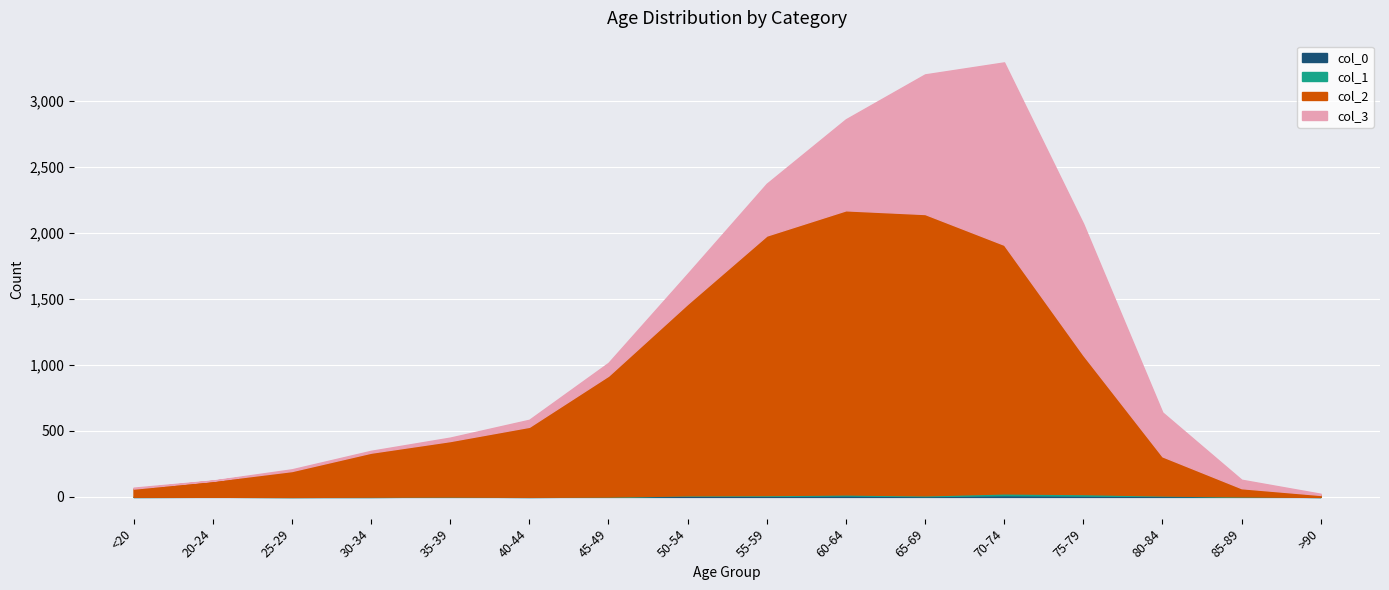

Read the 0 value at 65-69, to the nearest 5.

5